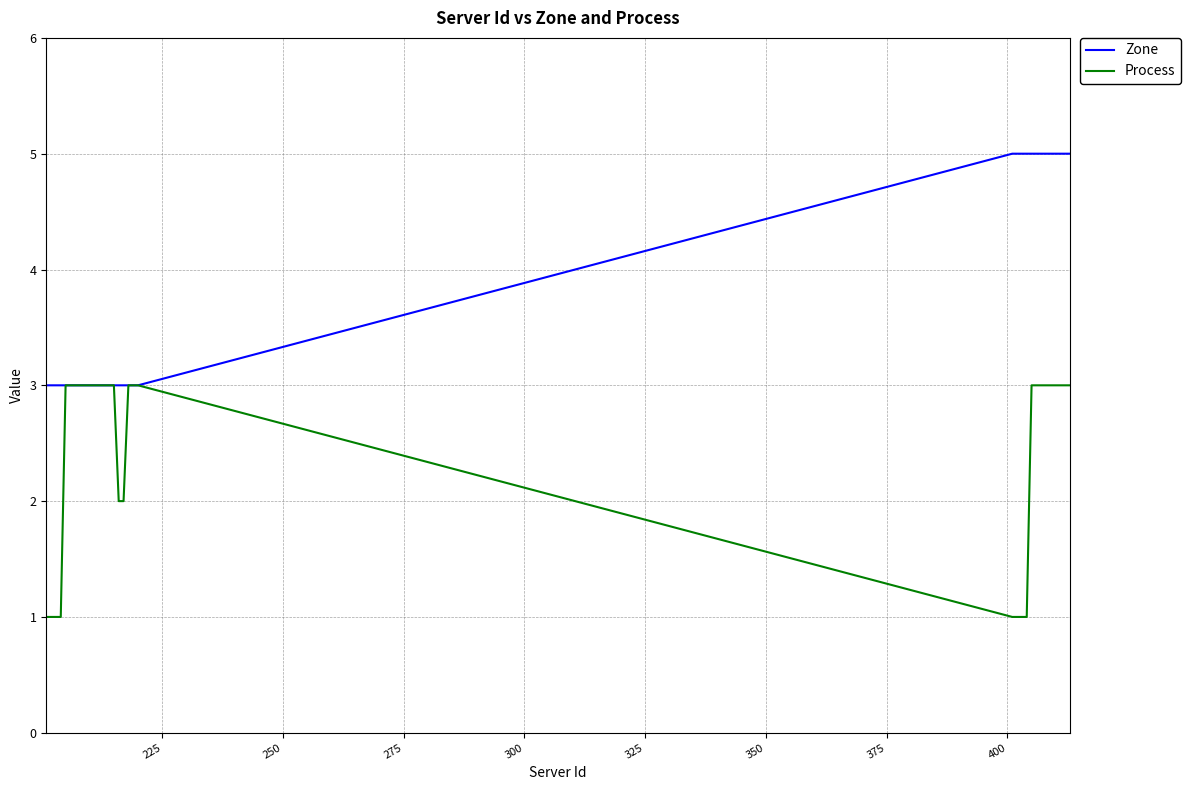

What is the lowest value of the Zone series?

3